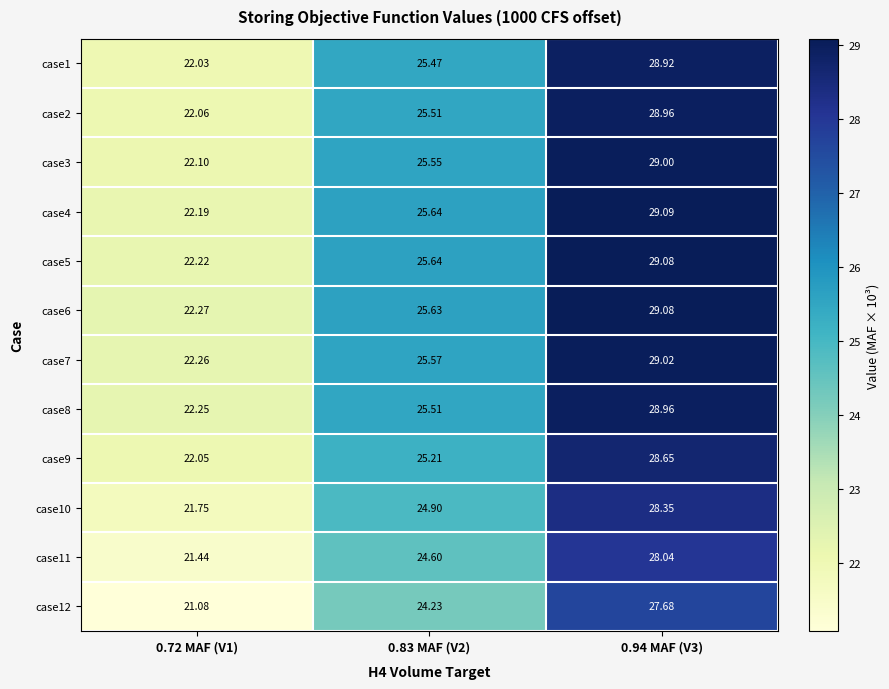

Is the value of case6 at 0.94 MAF (V3) greater than the value of case7 at 0.83 MAF (V2)?

Yes